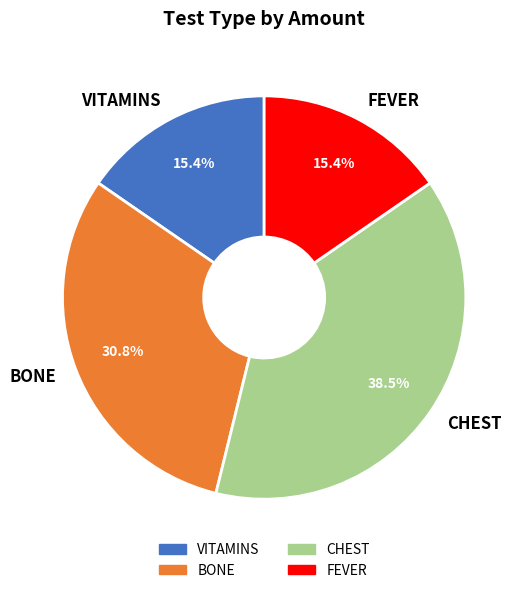

Does any single category account for the majority?

No